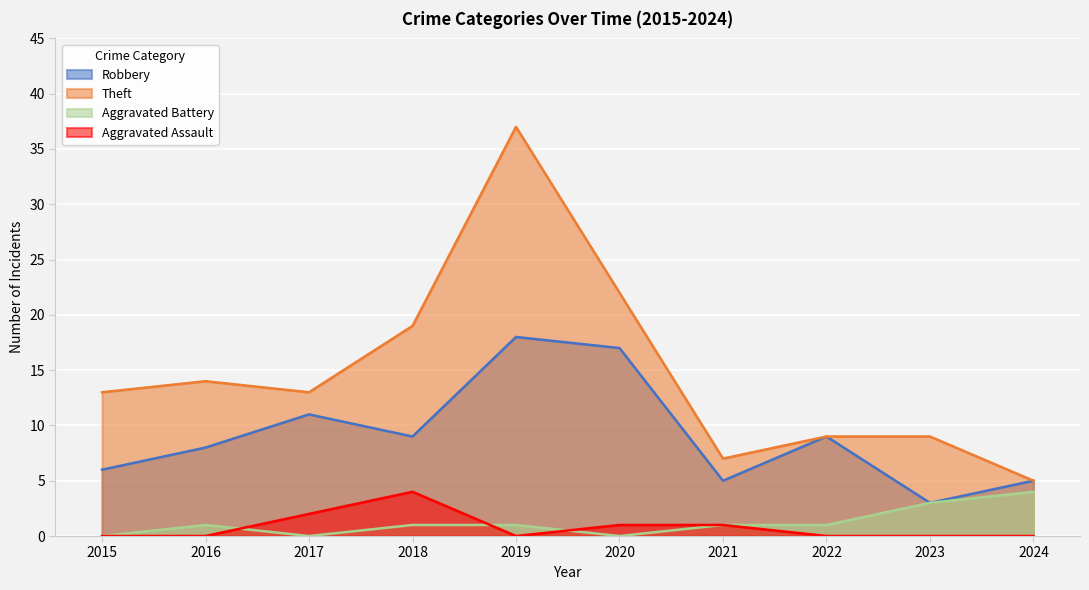

What is the difference between the highest and lowest values at 2019?

37